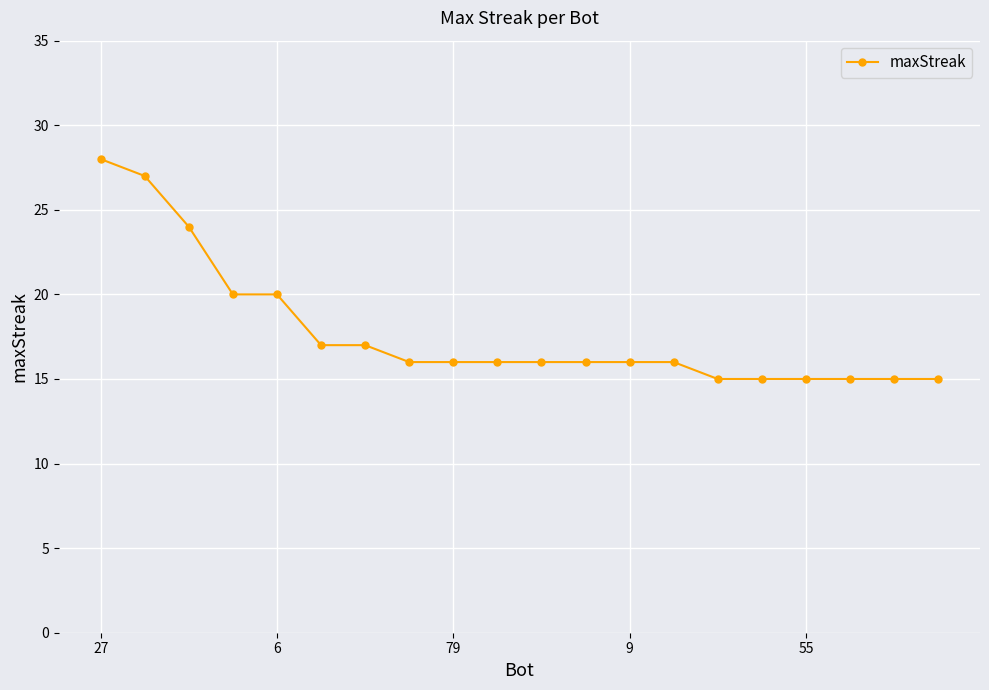

What is the greatest value displayed?

28